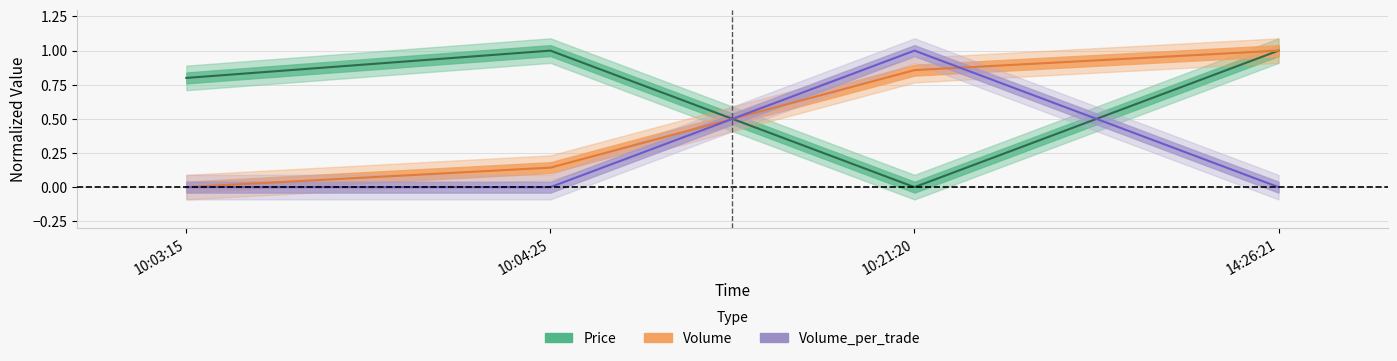

After their last crossing, which series has the higher values: Price or Volume?

Volume